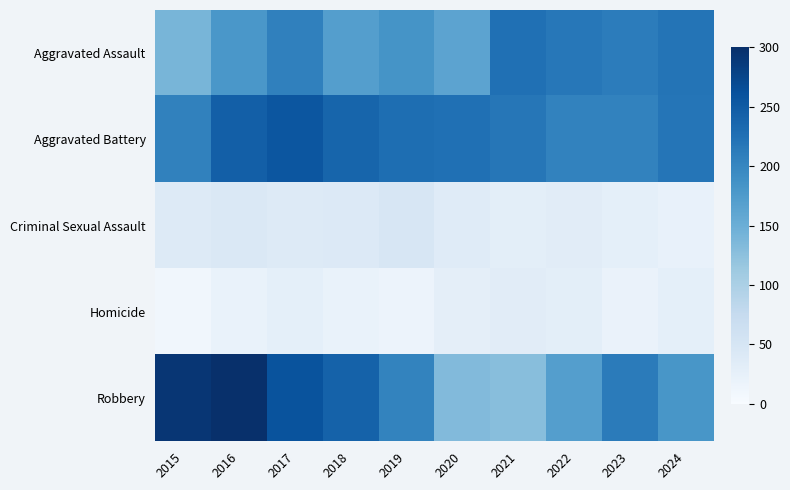

Which series has the largest range (max minus min)?

Robbery